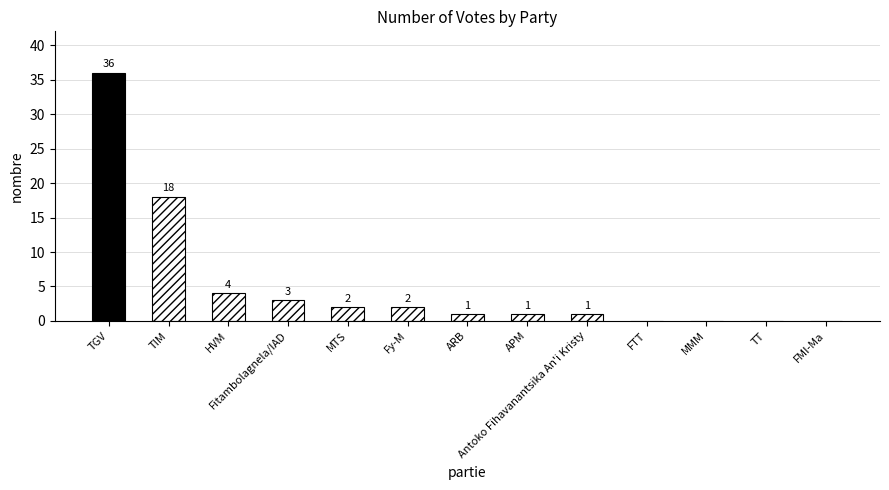

True or false: the data shows 1 at Fy-M.

False